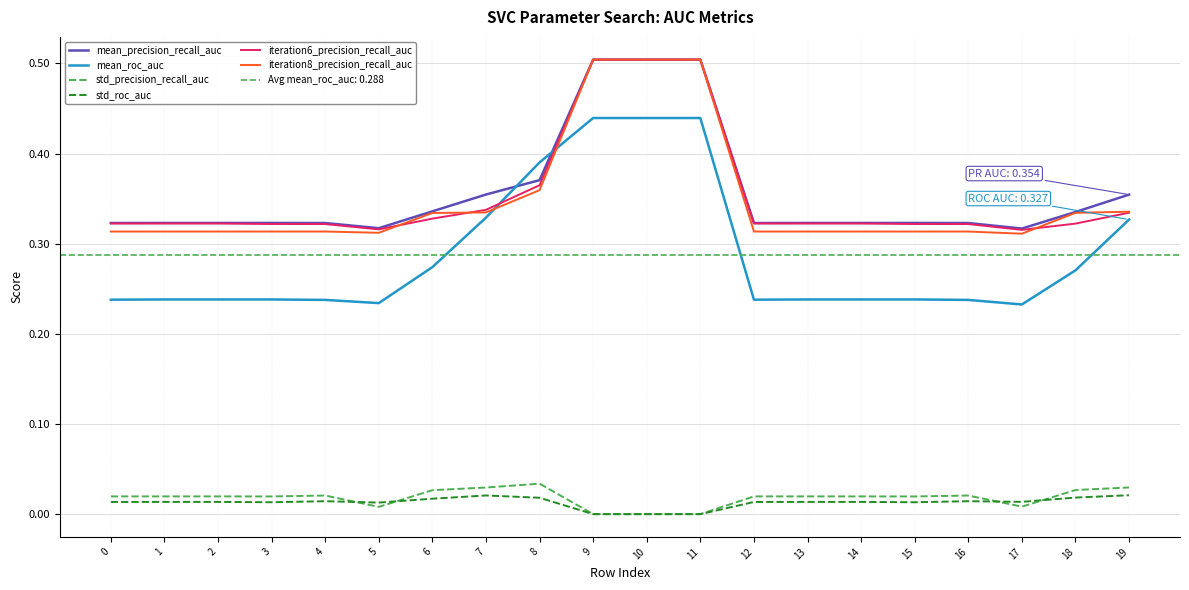

Between which two adjacent categories do mean_precision_recall_auc and iteration6_precision_recall_auc first intersect?

8 and 9